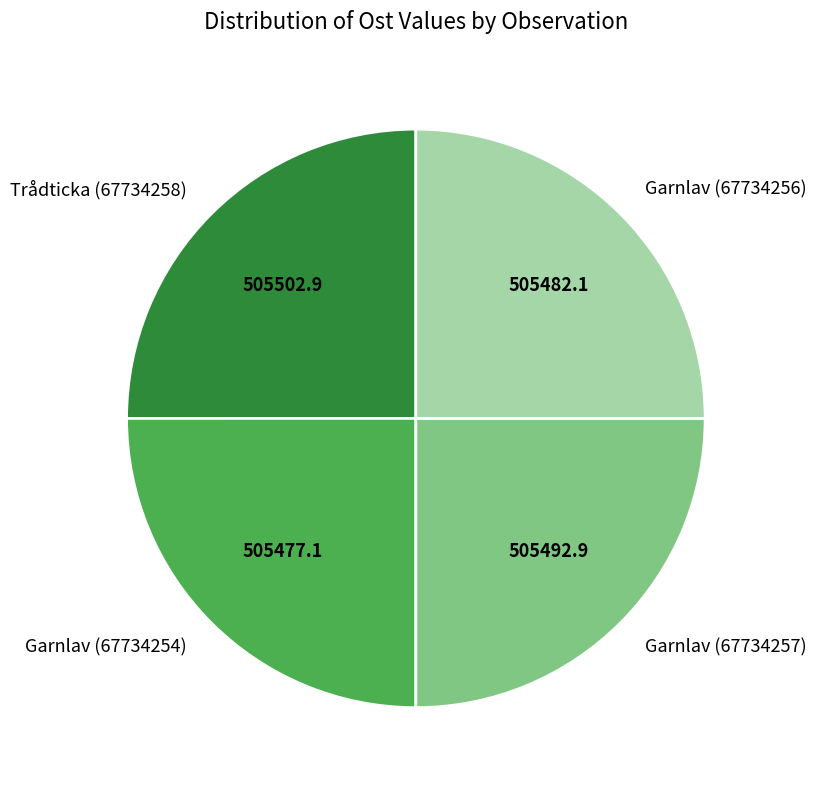

Is Garnlav (67734257) the majority of the pie?

No